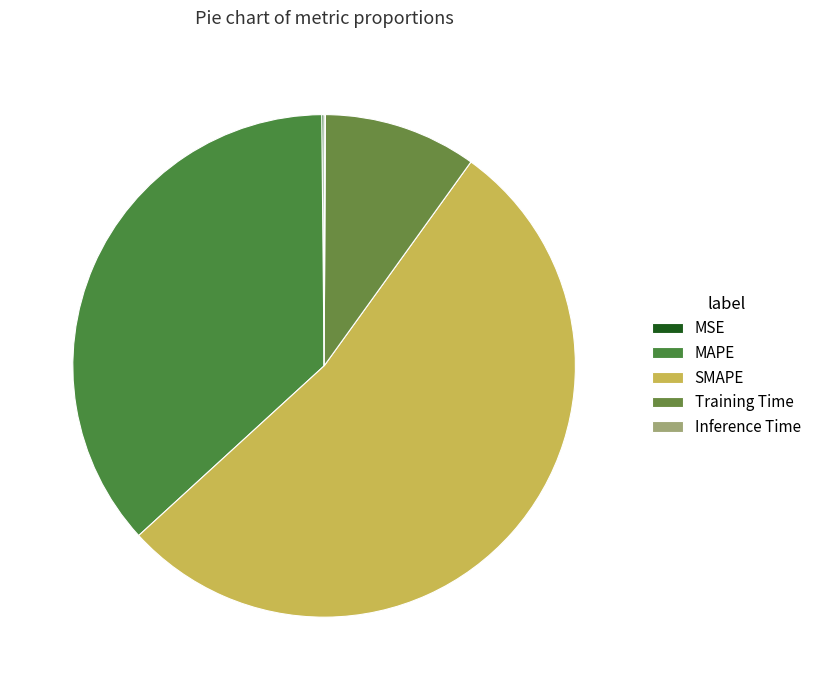

What percentage do MSE and MAPE together represent?

36.8%